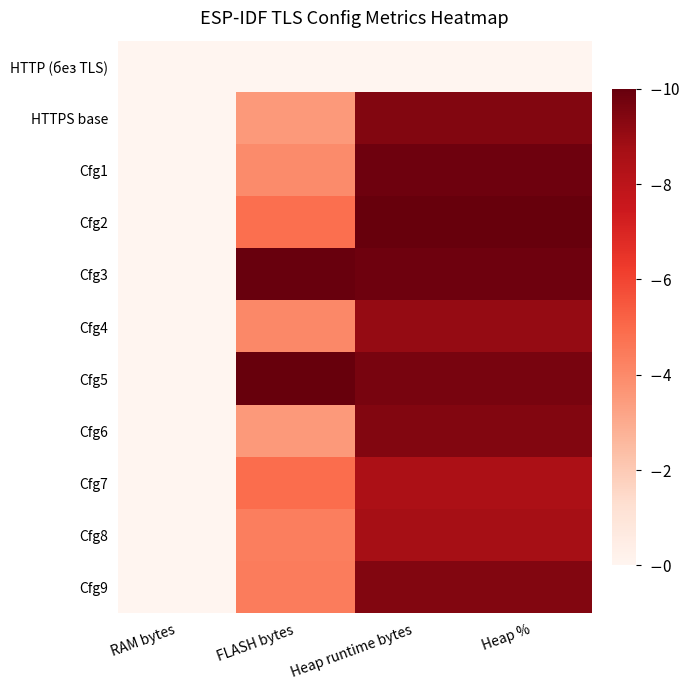

Which series has the largest total across all categories?

Cfg3